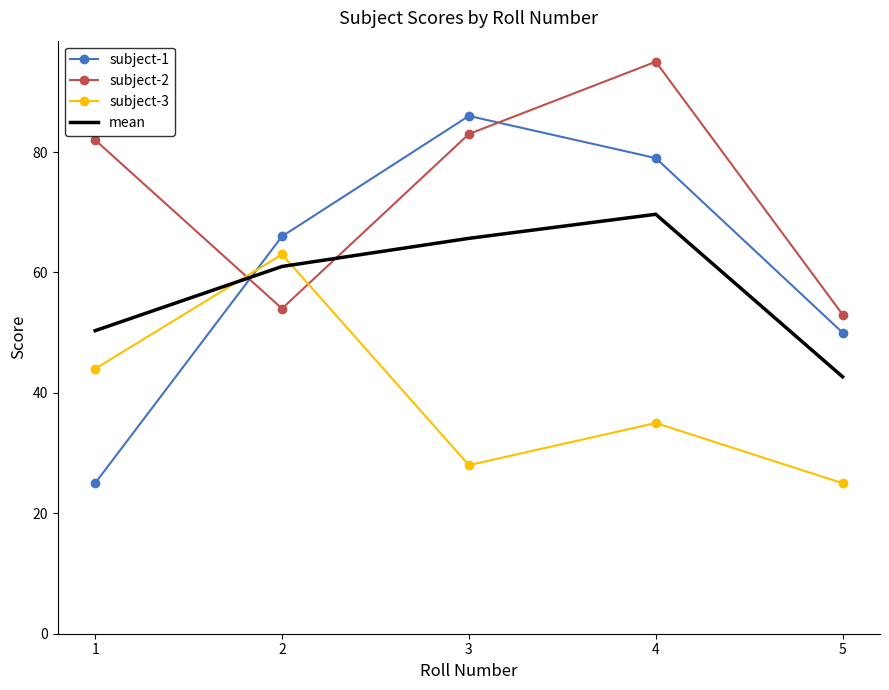

In subject-3, how many points are lower than both neighbors (excluding endpoints)?

1